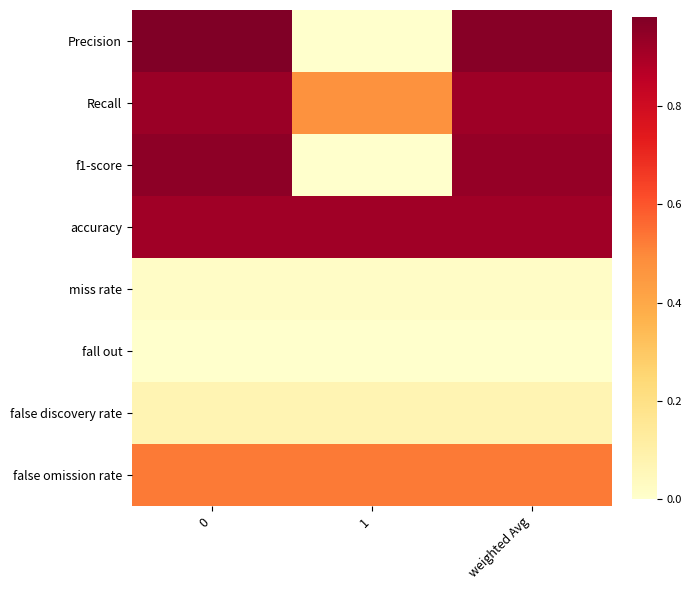

What is the total value across all series at weighted Avg?

4.4